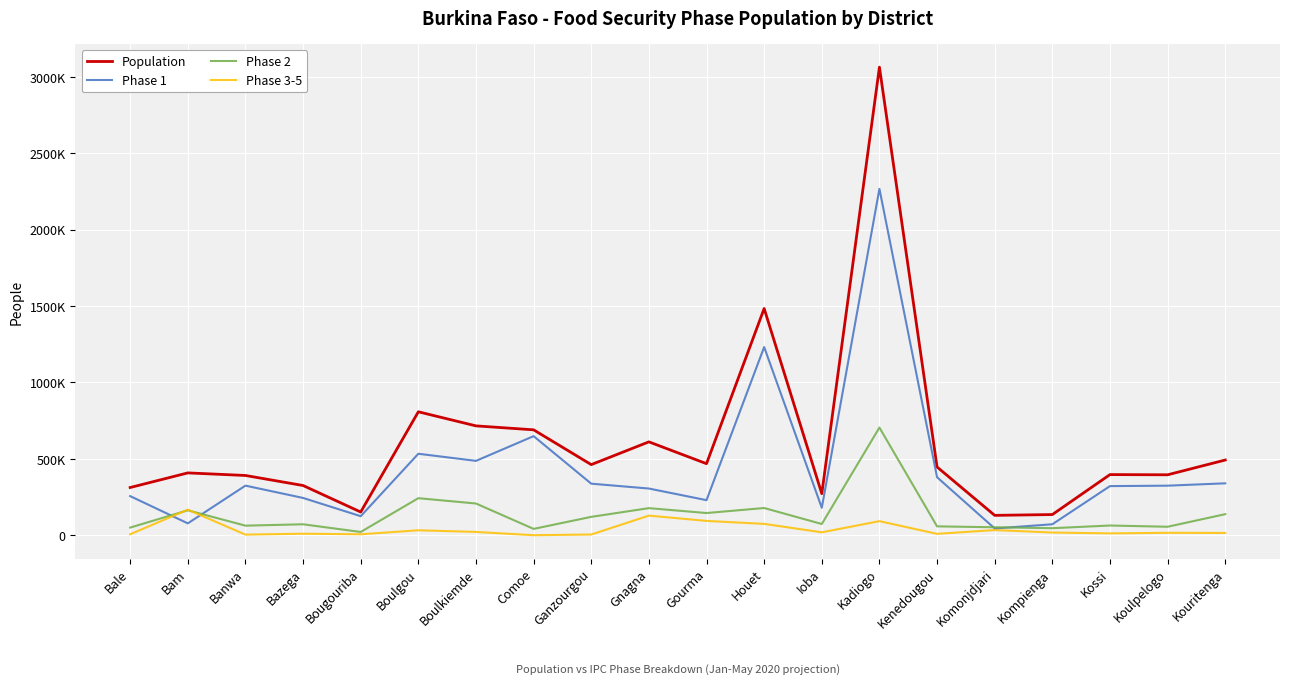

What is the difference between the maximum and minimum values in the Population series?

2934487